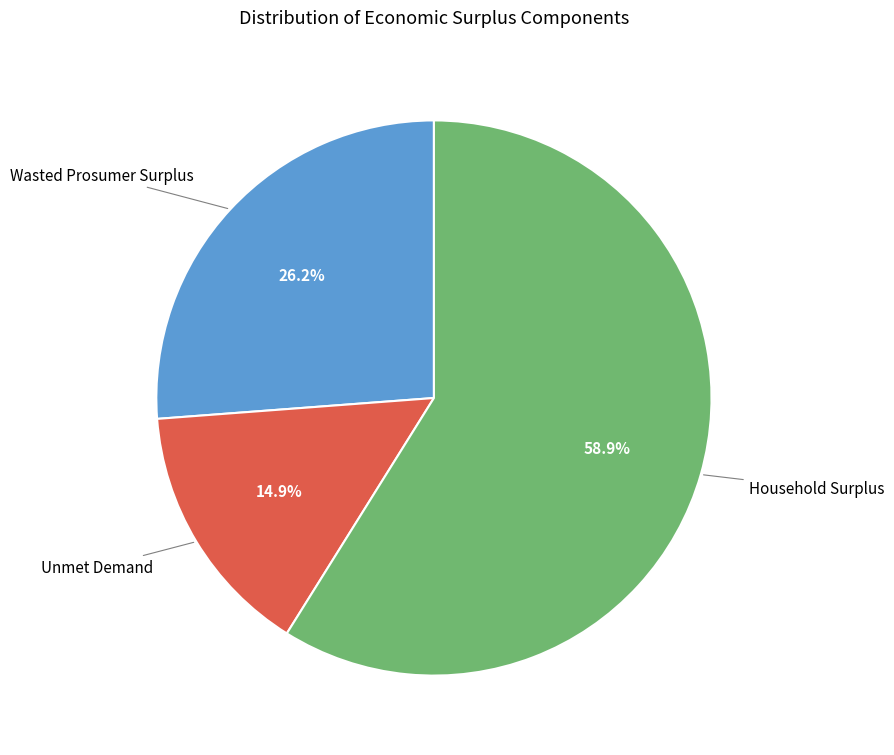

Count the number of slices in the pie.

3